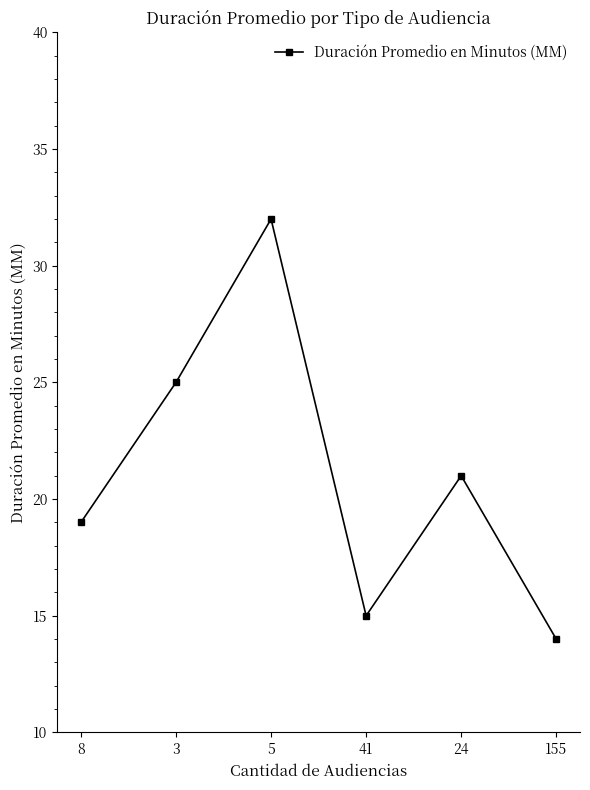

What is the change in value from 5 to 155?

-18